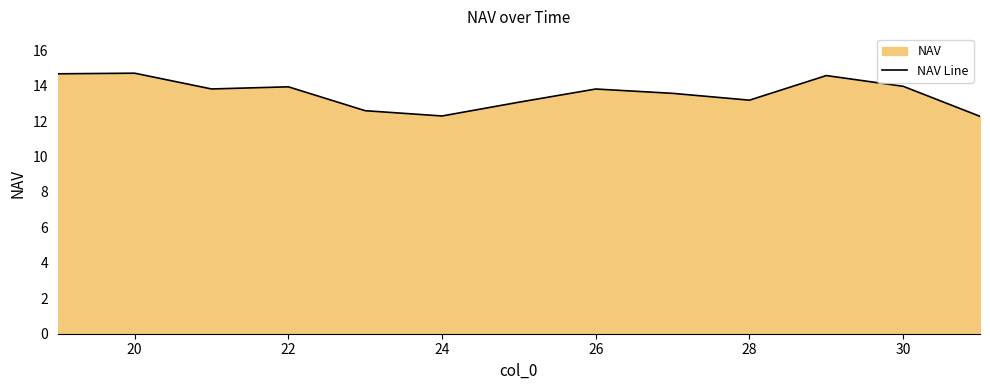

What is the average value?

13.6